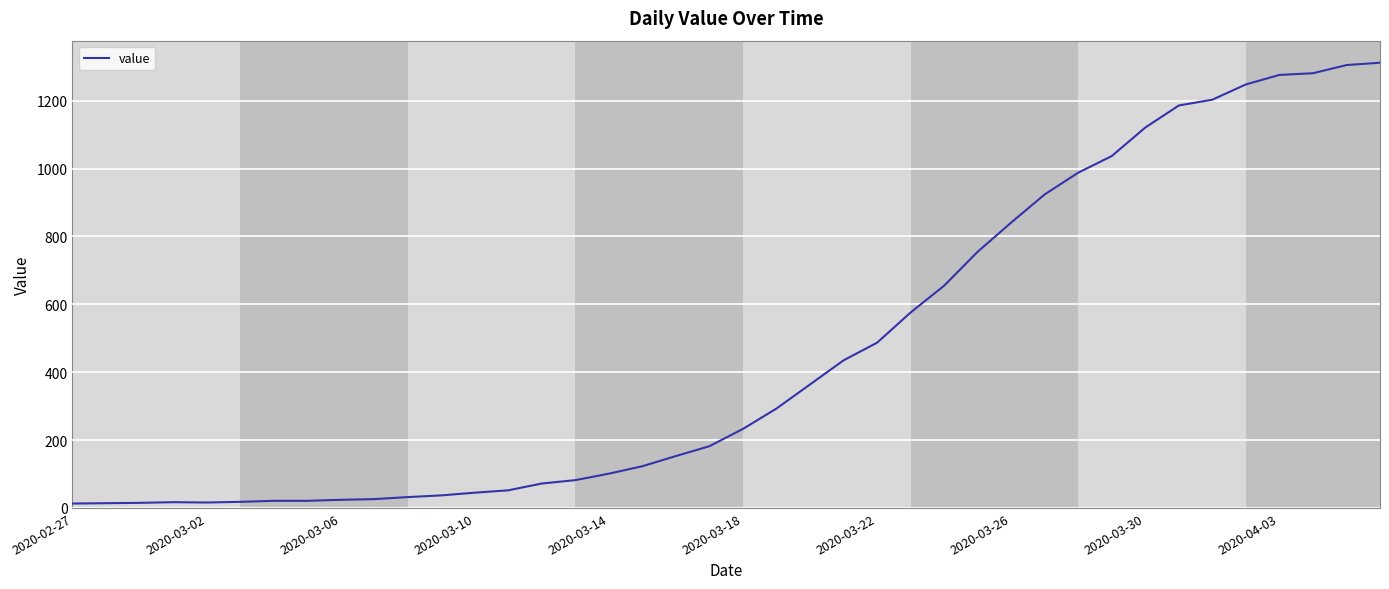

What is the difference between the maximum and minimum values?

1299